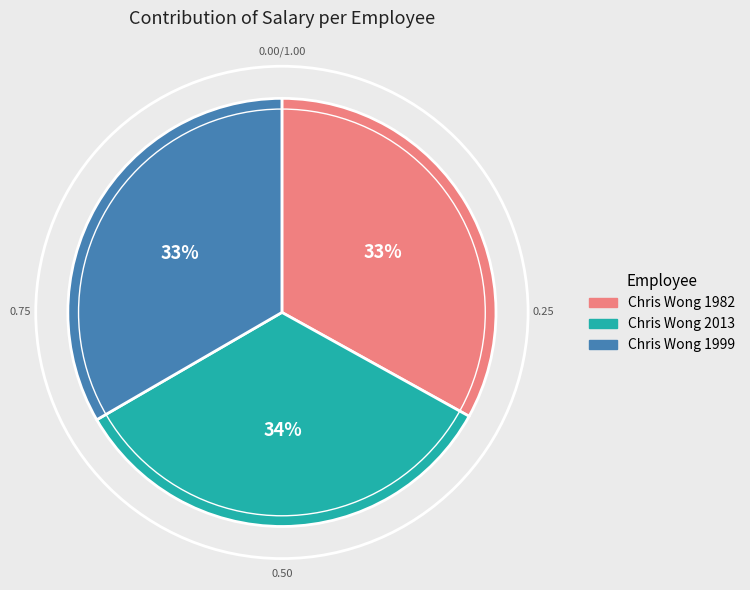

To the nearest percent, what is the average slice percentage?

33%